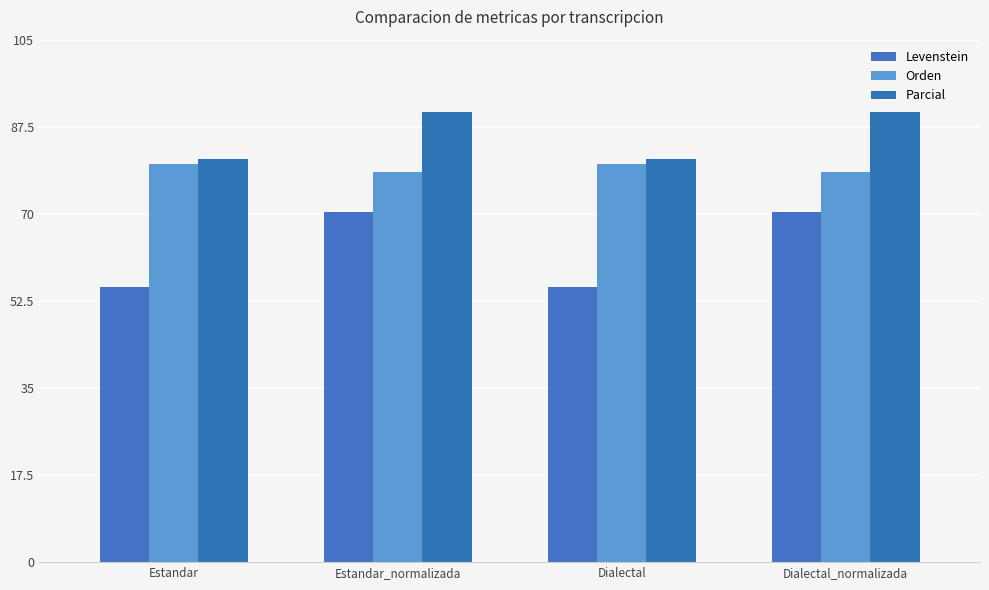

What is the minimum value for Levenstein?

55.4